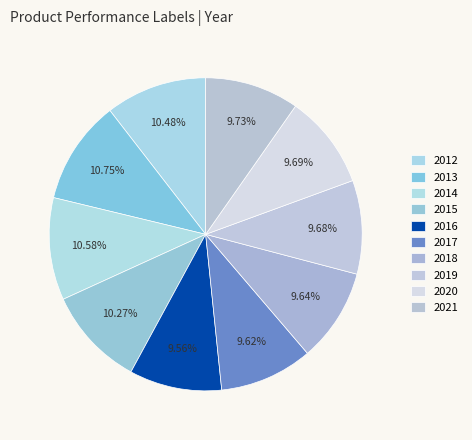

Count the number of slices in the pie.

10